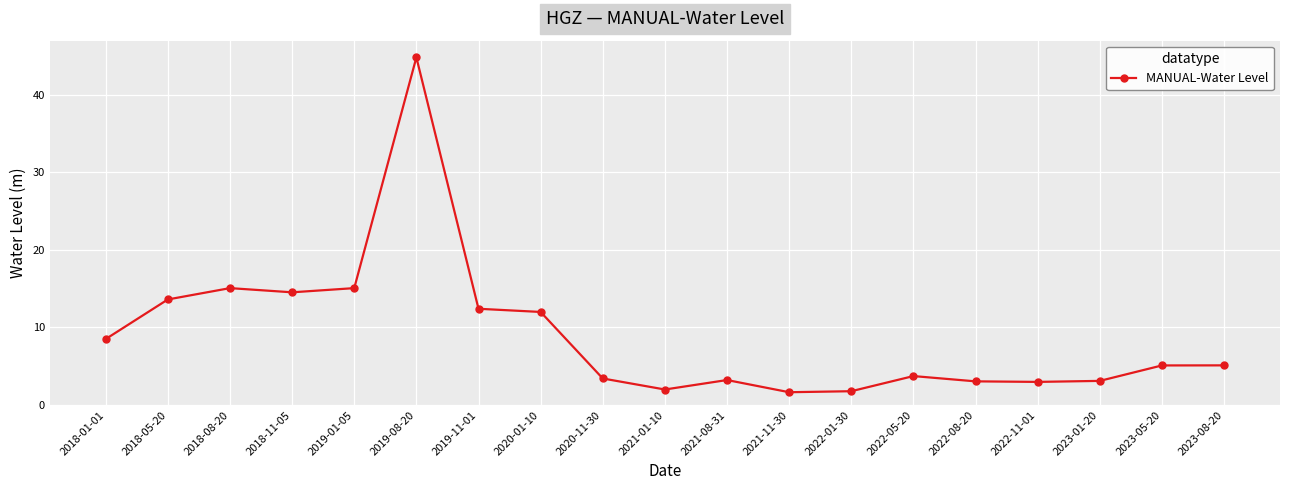

Between 2019-01-05 and 2022-08-20, which is larger?

2019-01-05